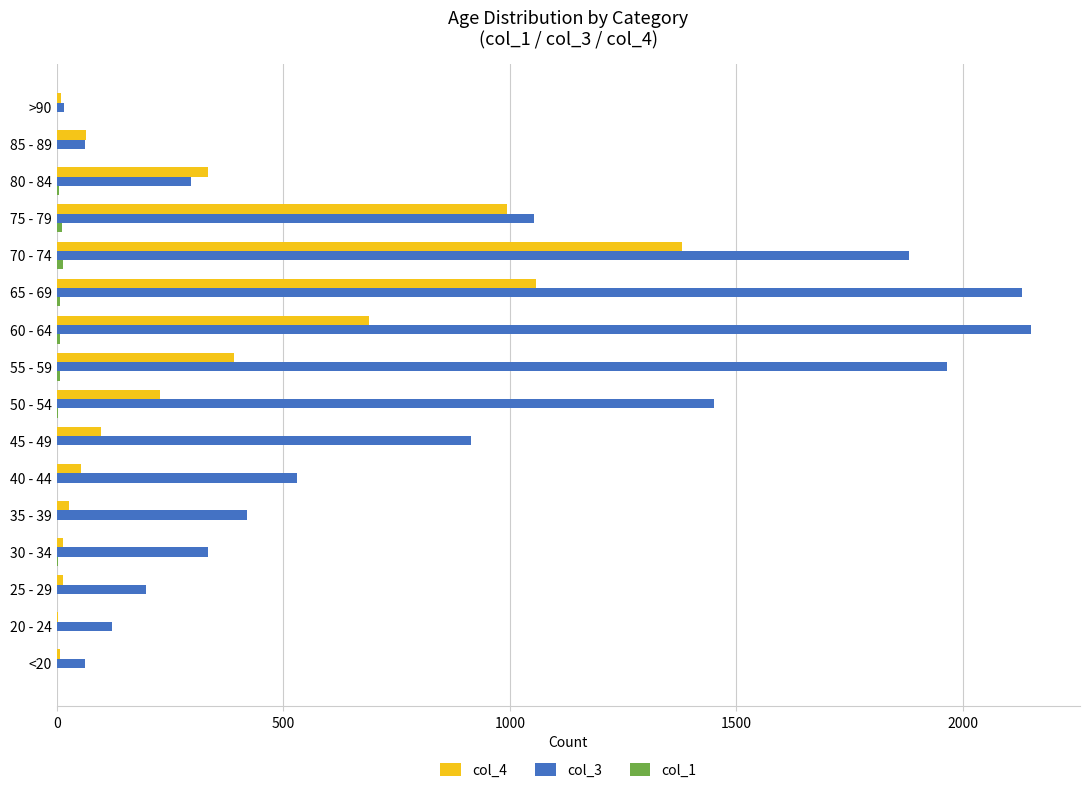

True or false: col_3 has a value of 1882 at 70 - 74.

True